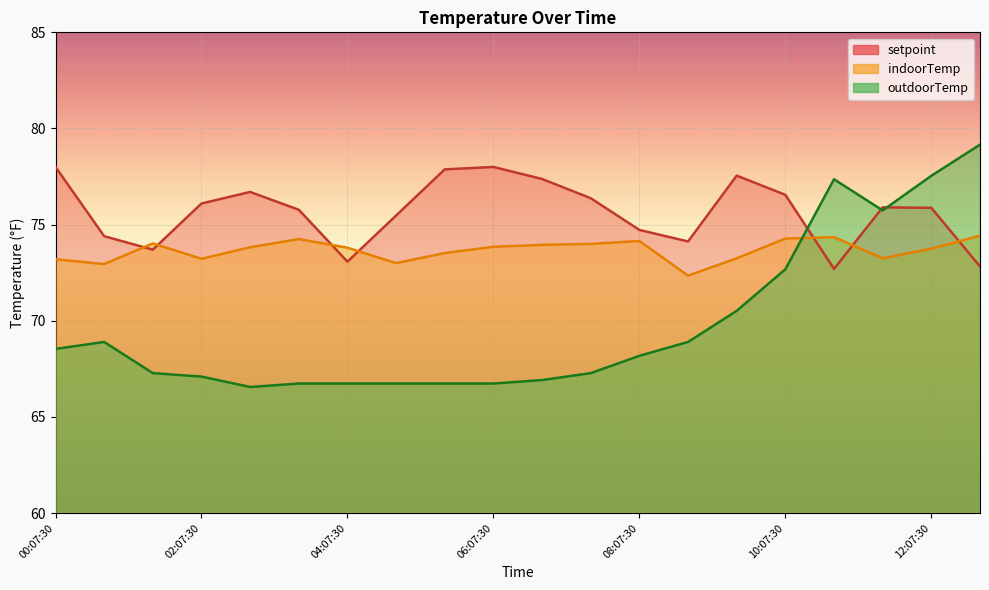

At which label is setpoint closest to 75?

08:07:30